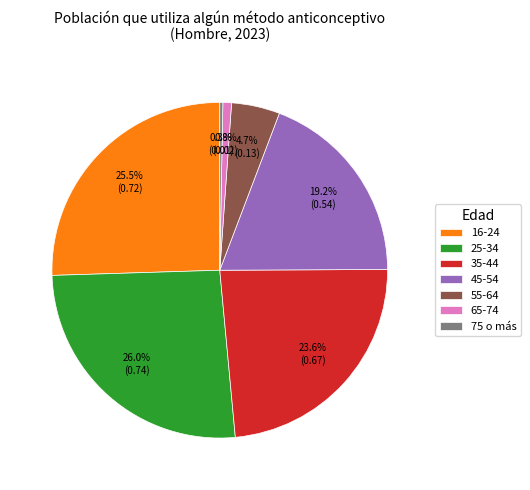

How many segments does this pie chart have?

7